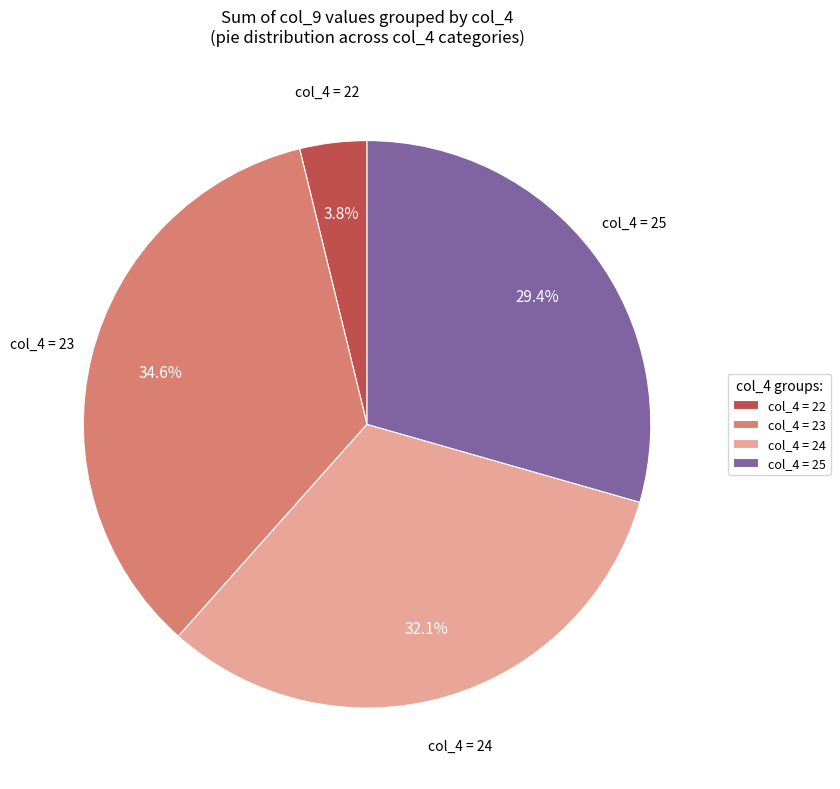

Do col_4 = 23 and col_4 = 24 together represent more than half of the pie?

Yes